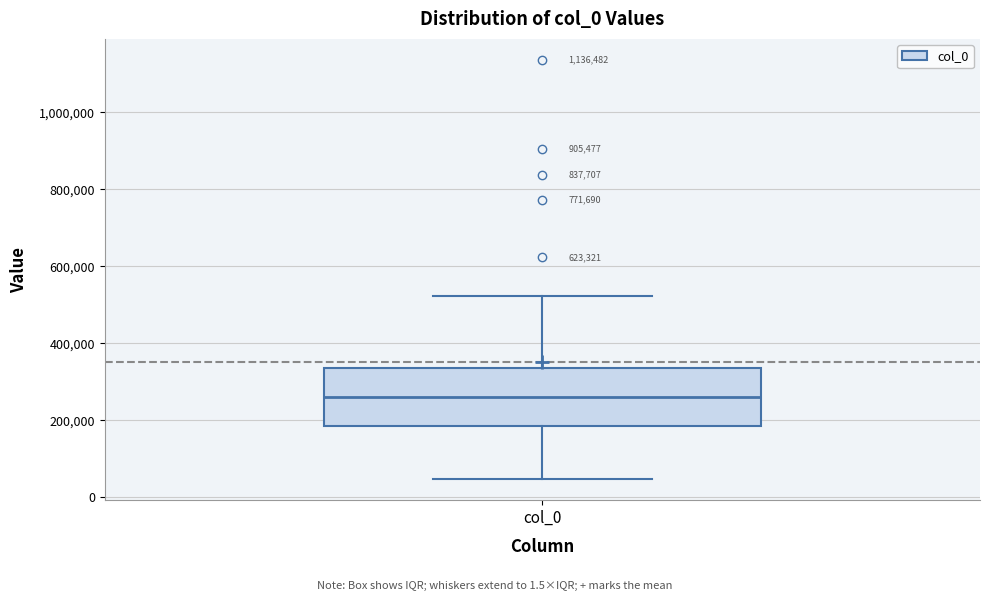

Where does the upper whisker of the box for col_0 end on the y-axis? The values are not printed on the chart, so give them approximately, as read against the axis.

520000